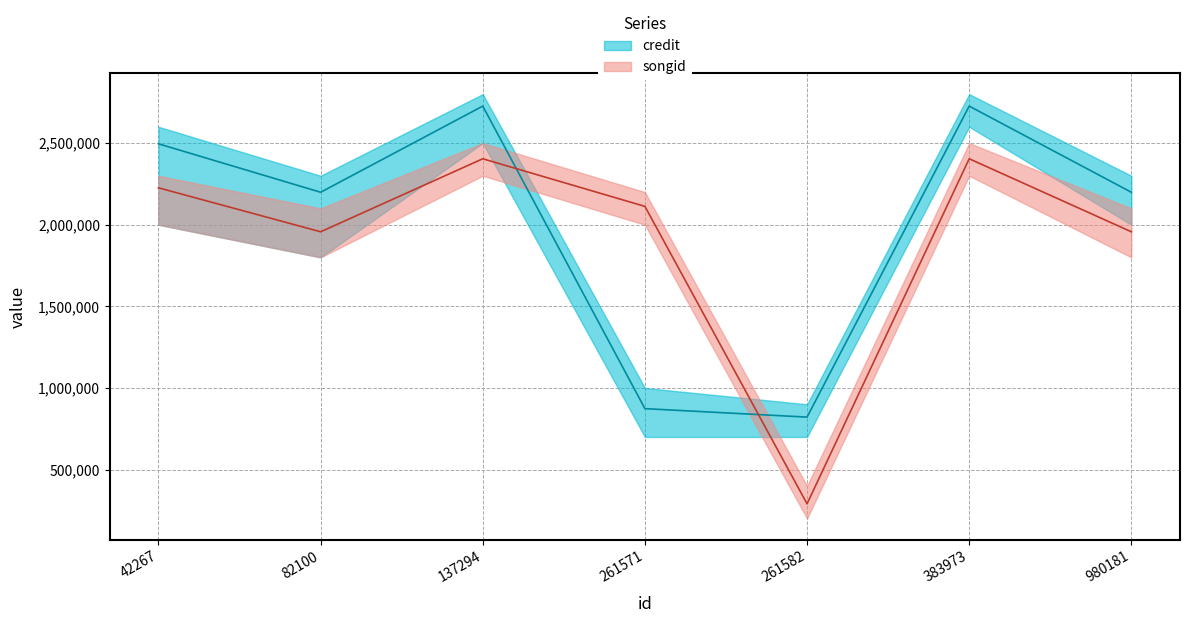

List the series in order of their overall mean, lowest first.

songid, credit